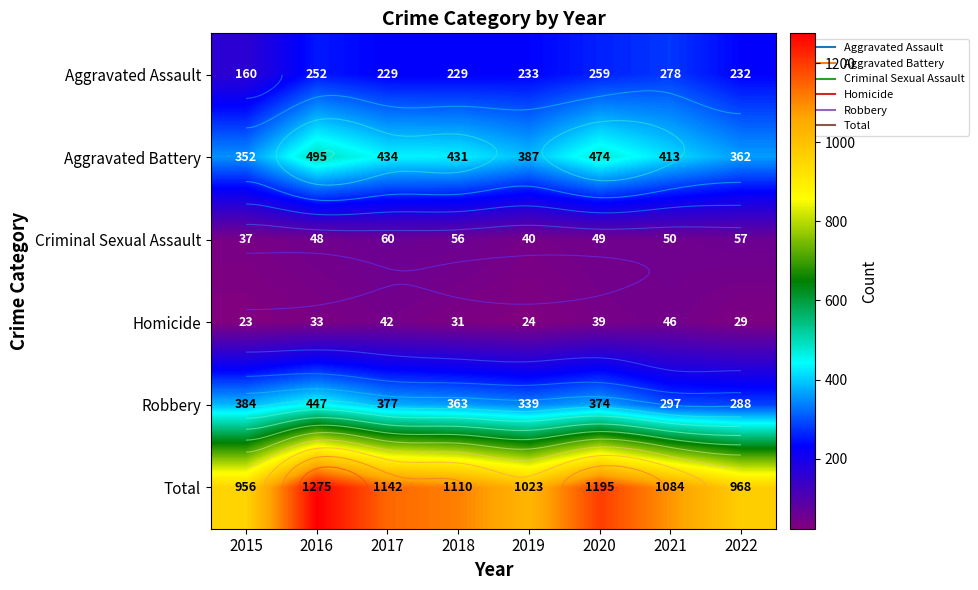

What is the difference between the maximum and minimum values in the Aggravated Assault series?

118